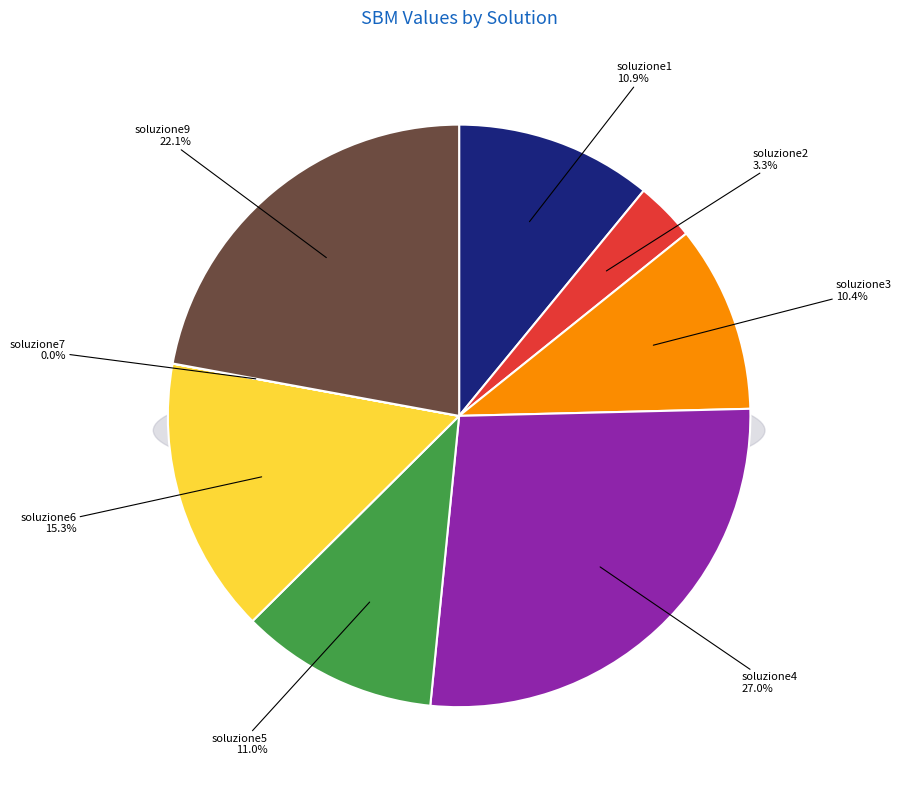

To the nearest percent, what is the average slice percentage?

12%